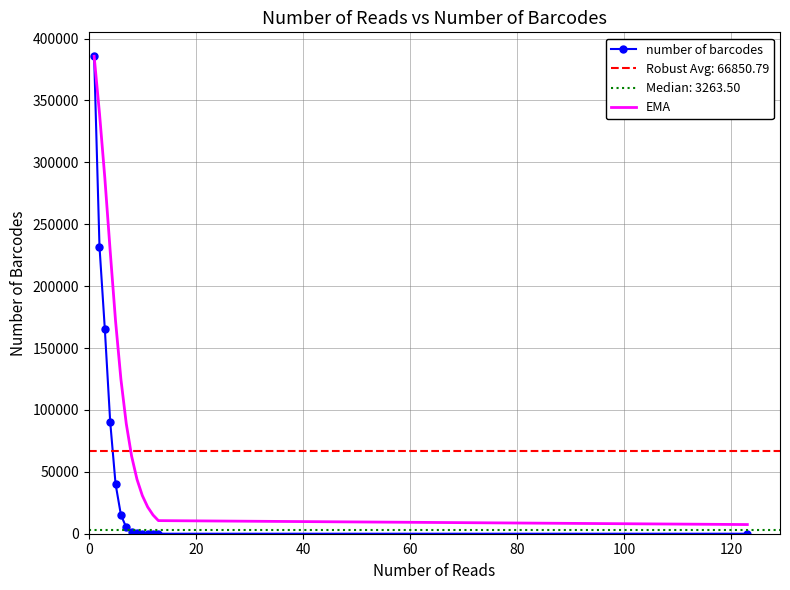

What is the highest value of the number of barcodes series?

385730.0